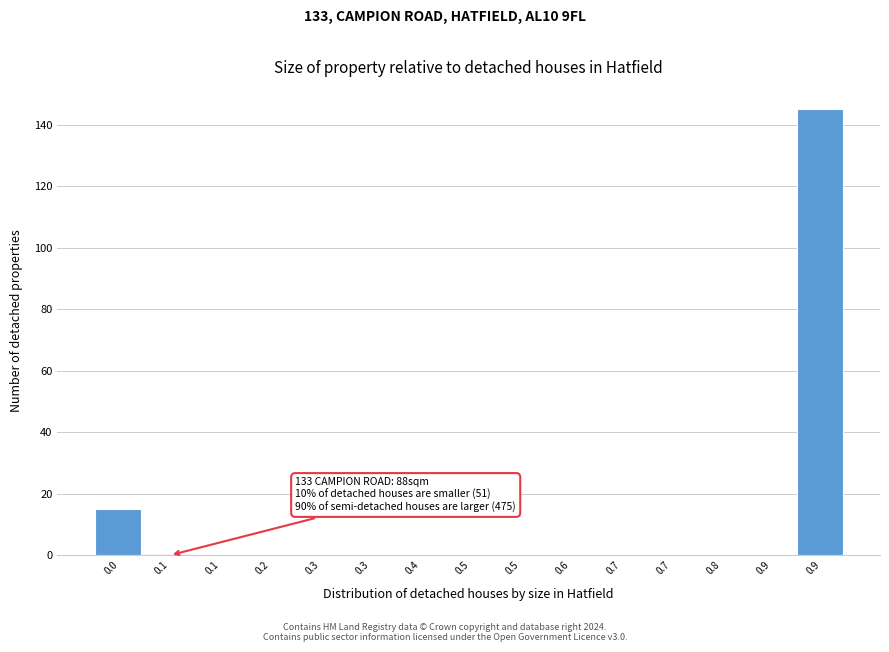

Are the bars horizontal?

No